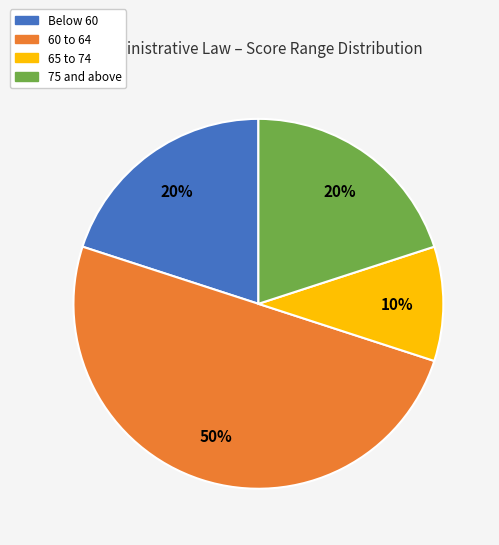

To the nearest percent, what is the average slice percentage?

25%